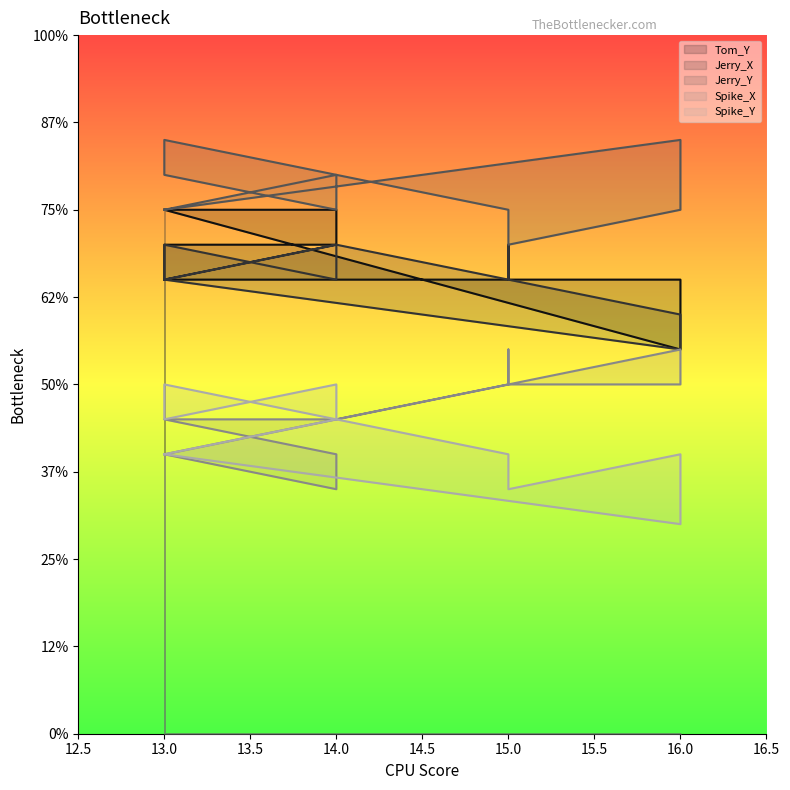

Which category has the highest value in the Tom_Y series?

13